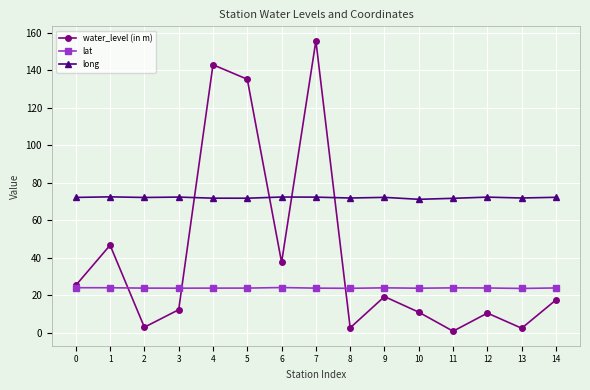

Does the chart have visible grid lines?

Yes